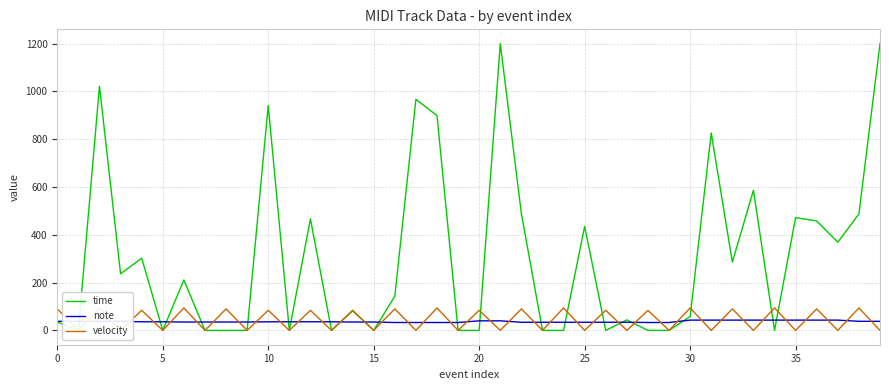

Count the number of categories in the chart.

40